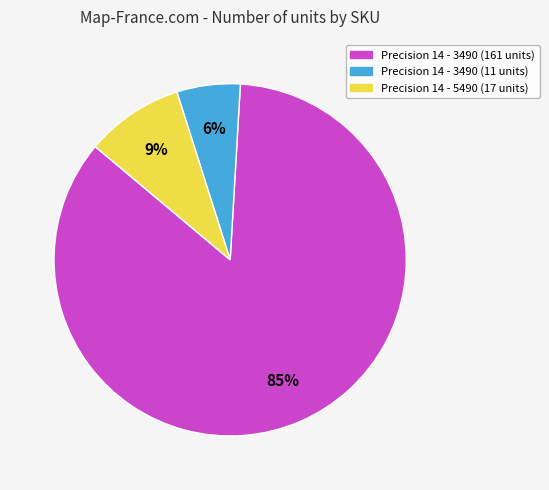

Between Precision 14 - 5490 (17 units) and Precision 14 - 3490 (161 units), which is larger?

Precision 14 - 3490 (161 units)